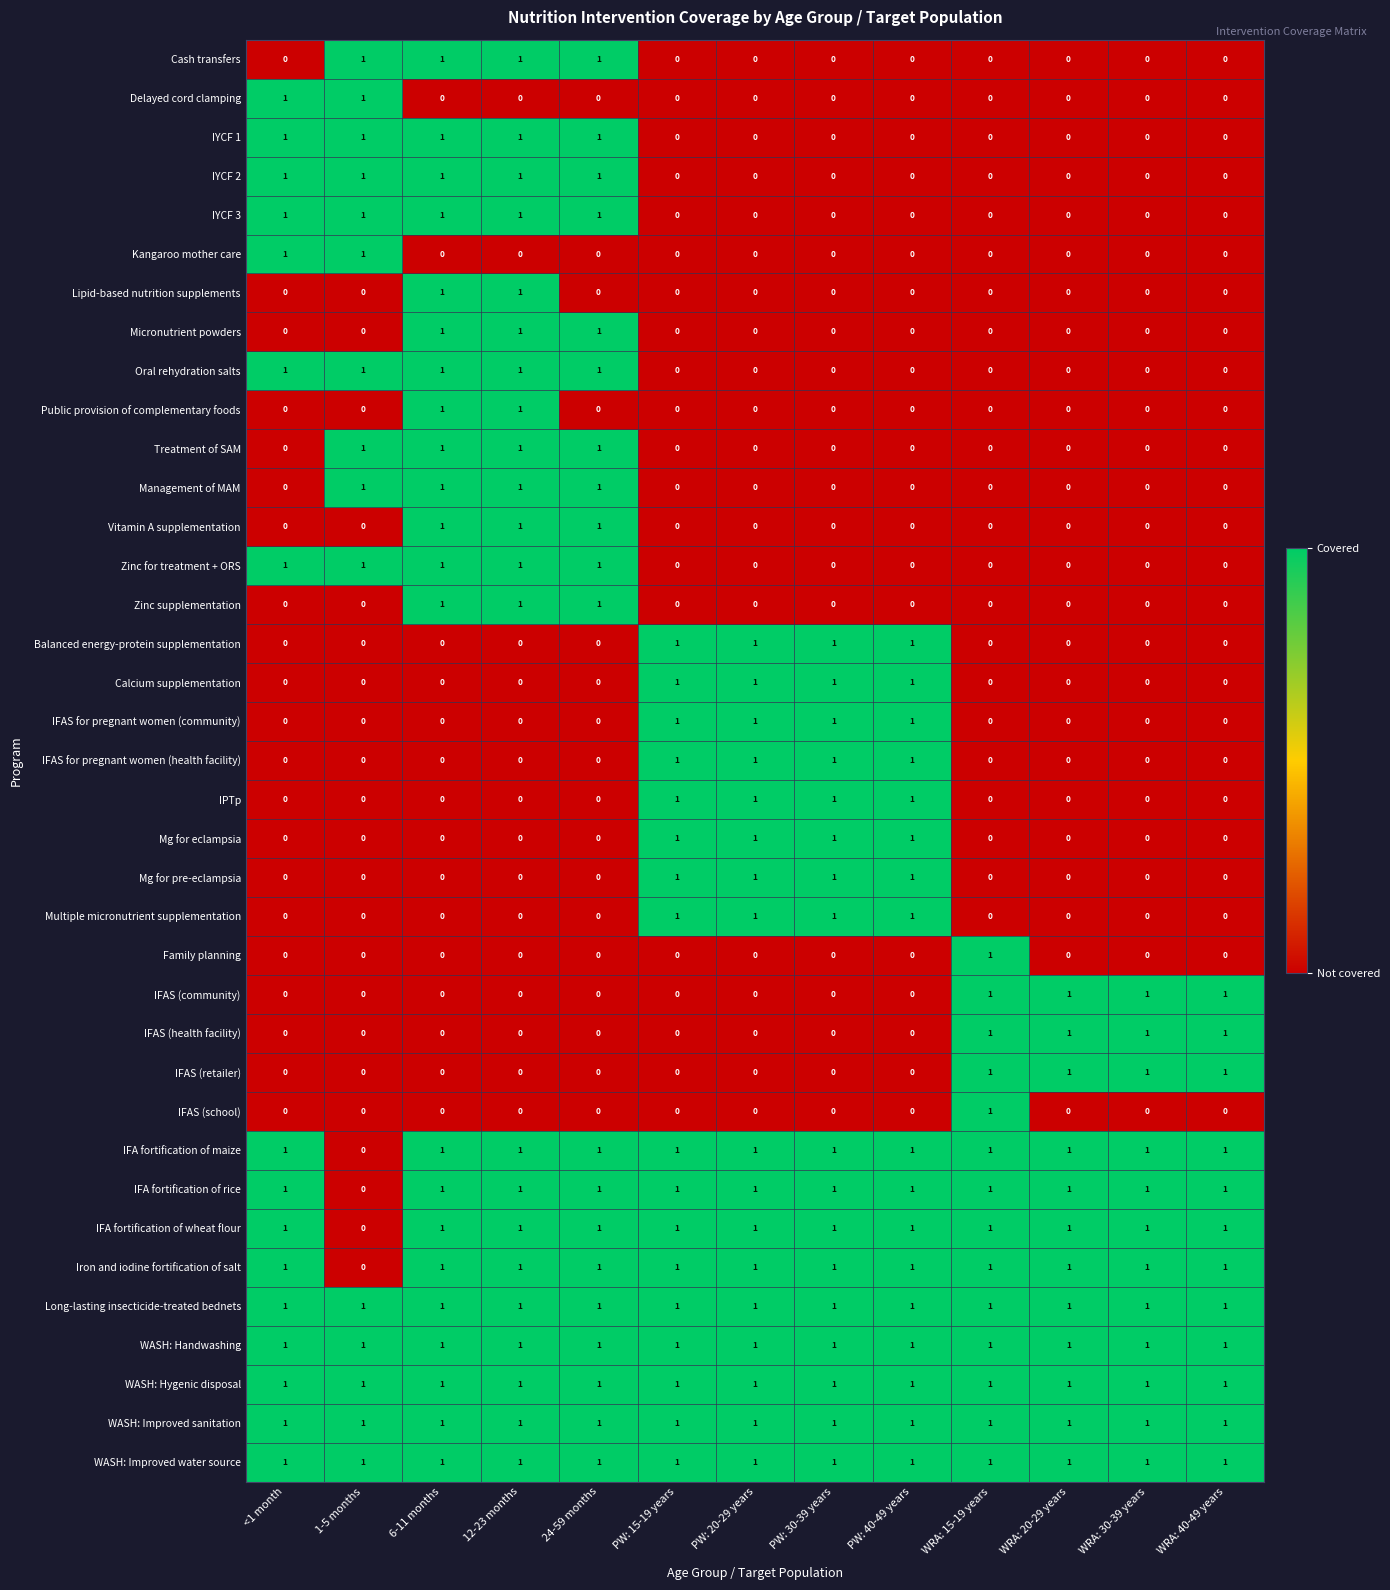

What is the sum of all IFAS (health facility) values?

4